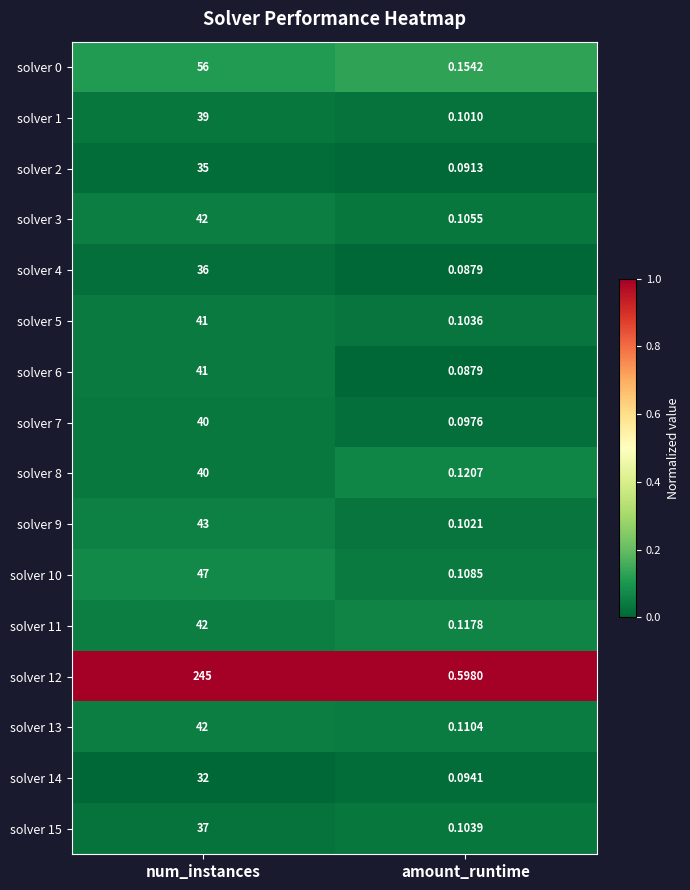

At which category does the chart reach its peak across all series?

num_instances